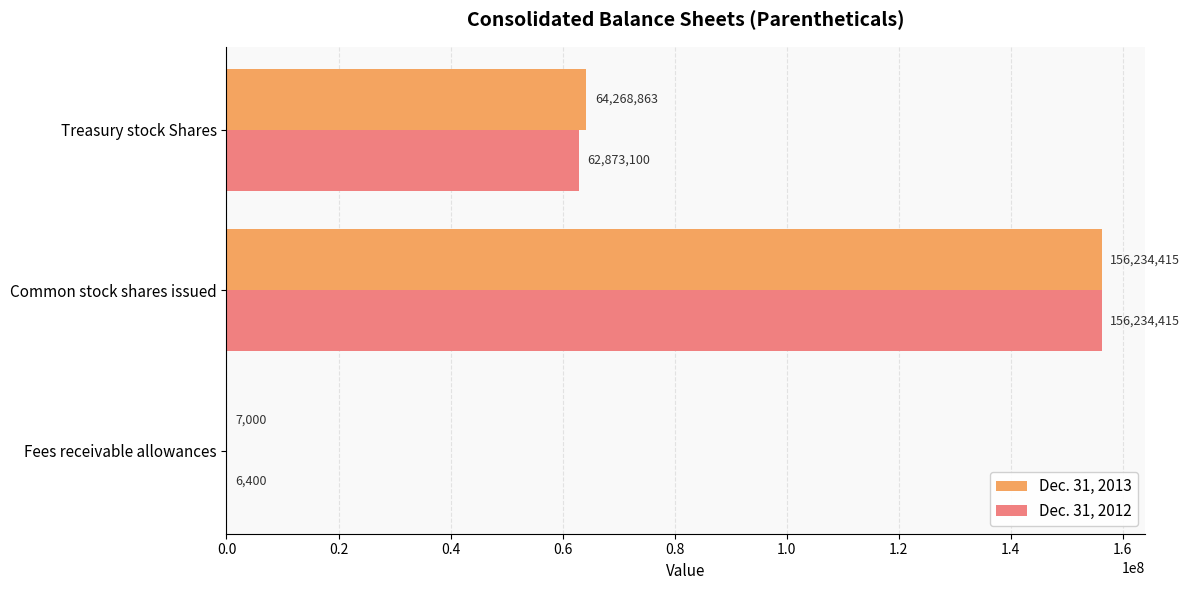

Count the Dec. 31, 2012 values in the range 6400 to 156234415.

3